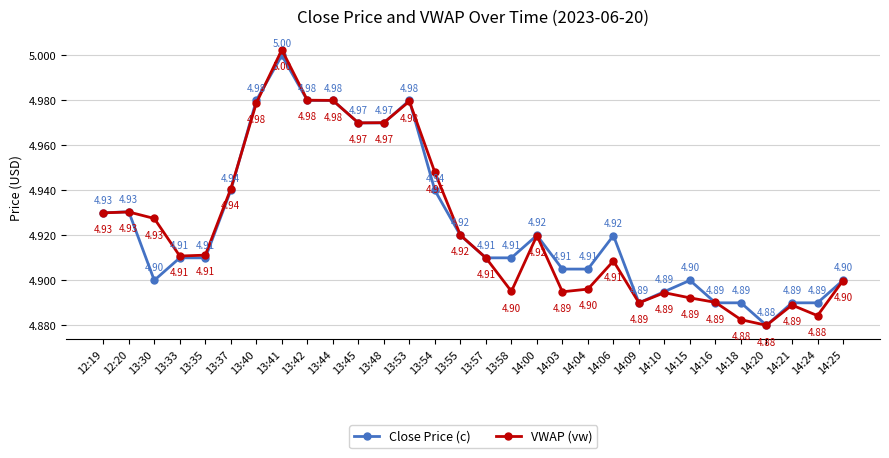

In VWAP (vw), how many points are higher than both neighbors (excluding endpoints)?

7